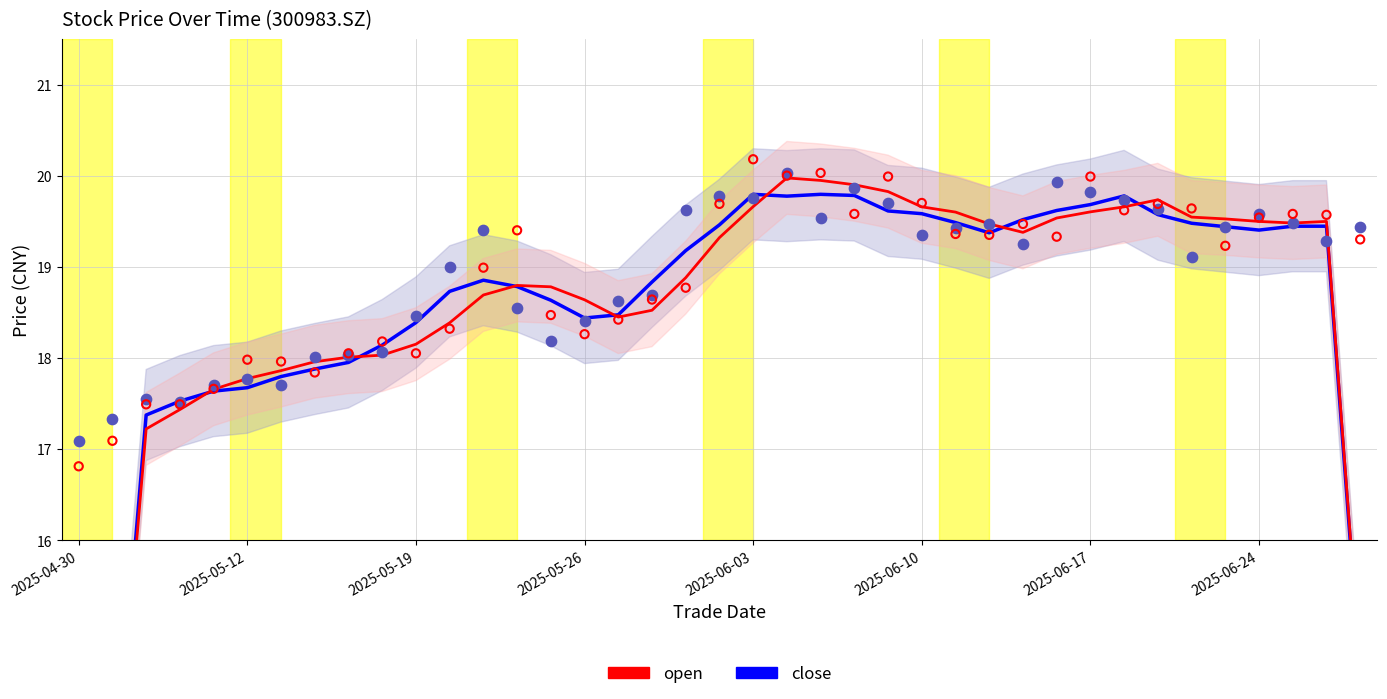

Which series has the largest Y range (max minus min)?

open